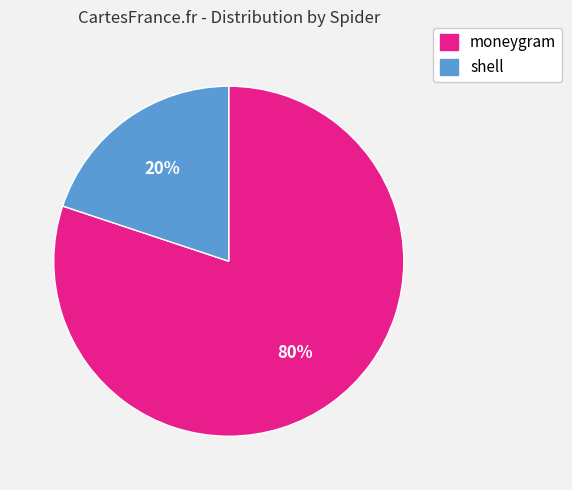

Is the sum of moneygram and shell greater than half?

Yes